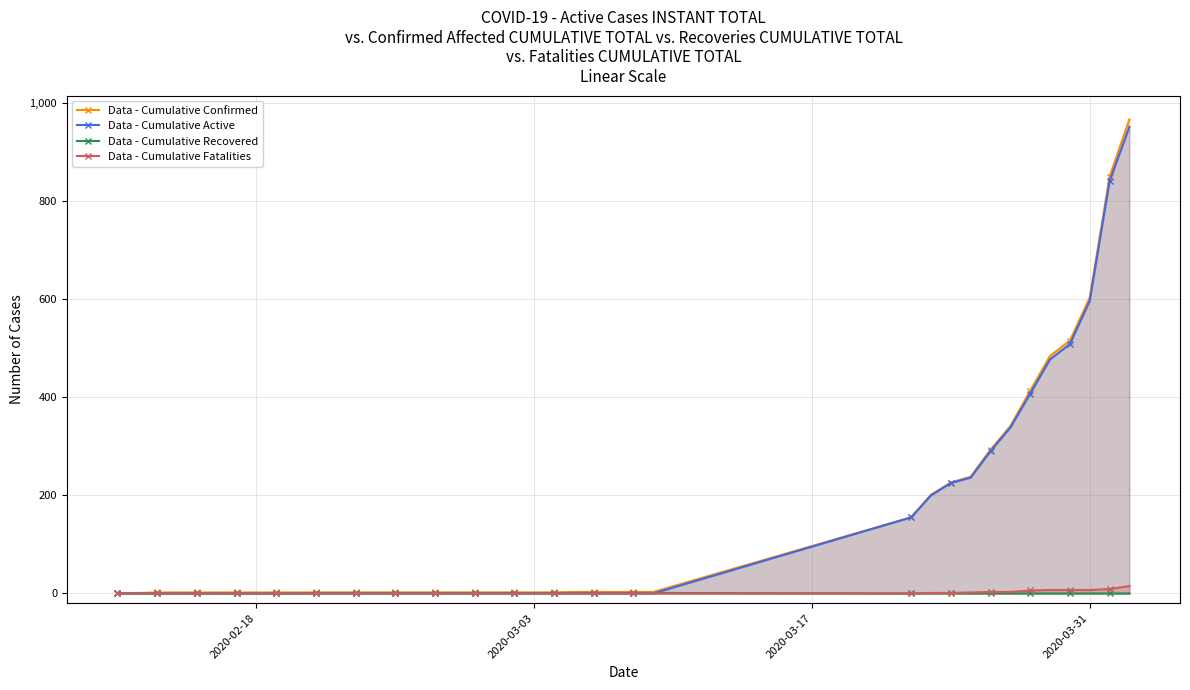

True or false: Data - Cumulative Active has more than 1 interior local peaks.

False